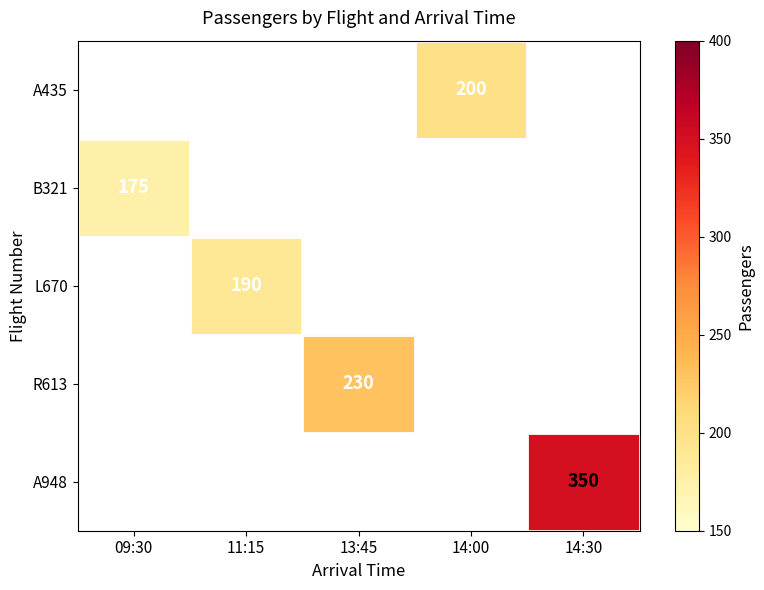

True or false: R613 has a value of 134 at 13:45.

False